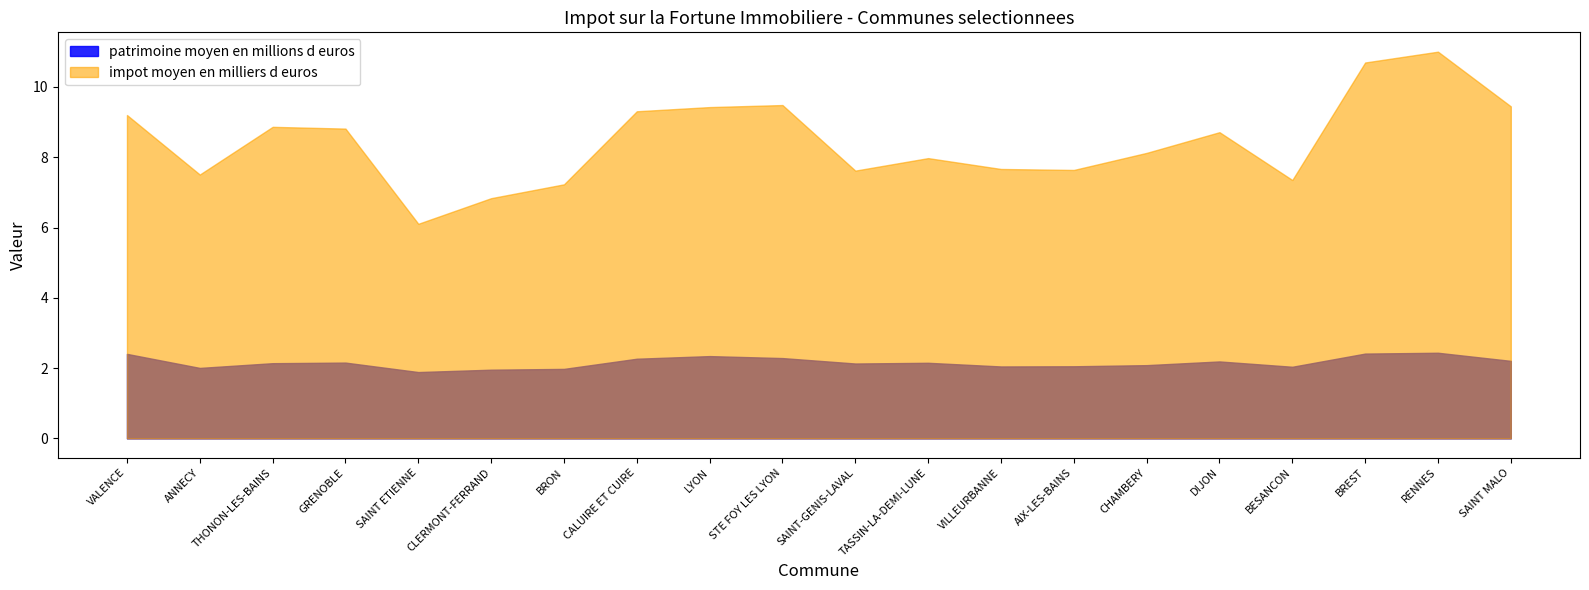

What is the difference between the maximum and minimum values in the impot moyen en milliers d euros series?

4.9